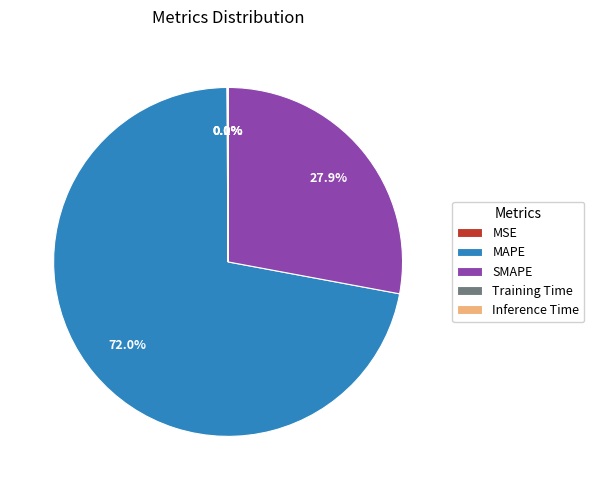

What is the largest slice in the pie chart?

MAPE